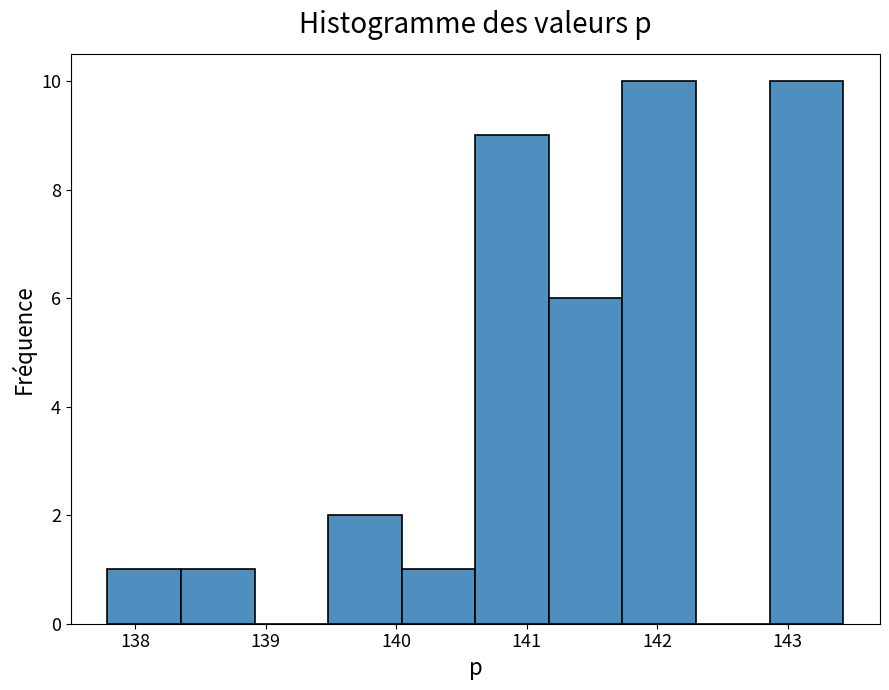

What is the height of the bar covering 140.6 to 141.2 on the x-axis? Neither the bar edges nor the heights are printed on the chart, so give them approximately, as read against the axes.

9